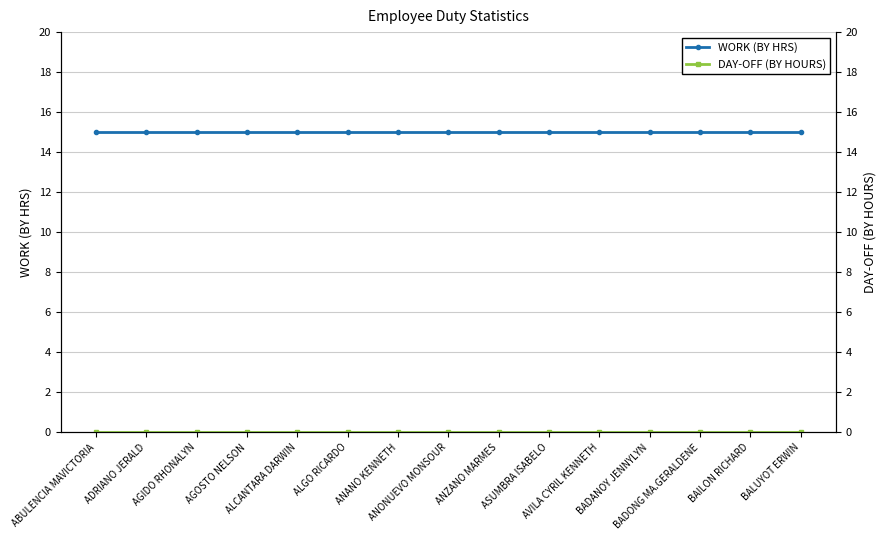

What is the difference between the highest and lowest values at ALCANTARA DARWIN?

15